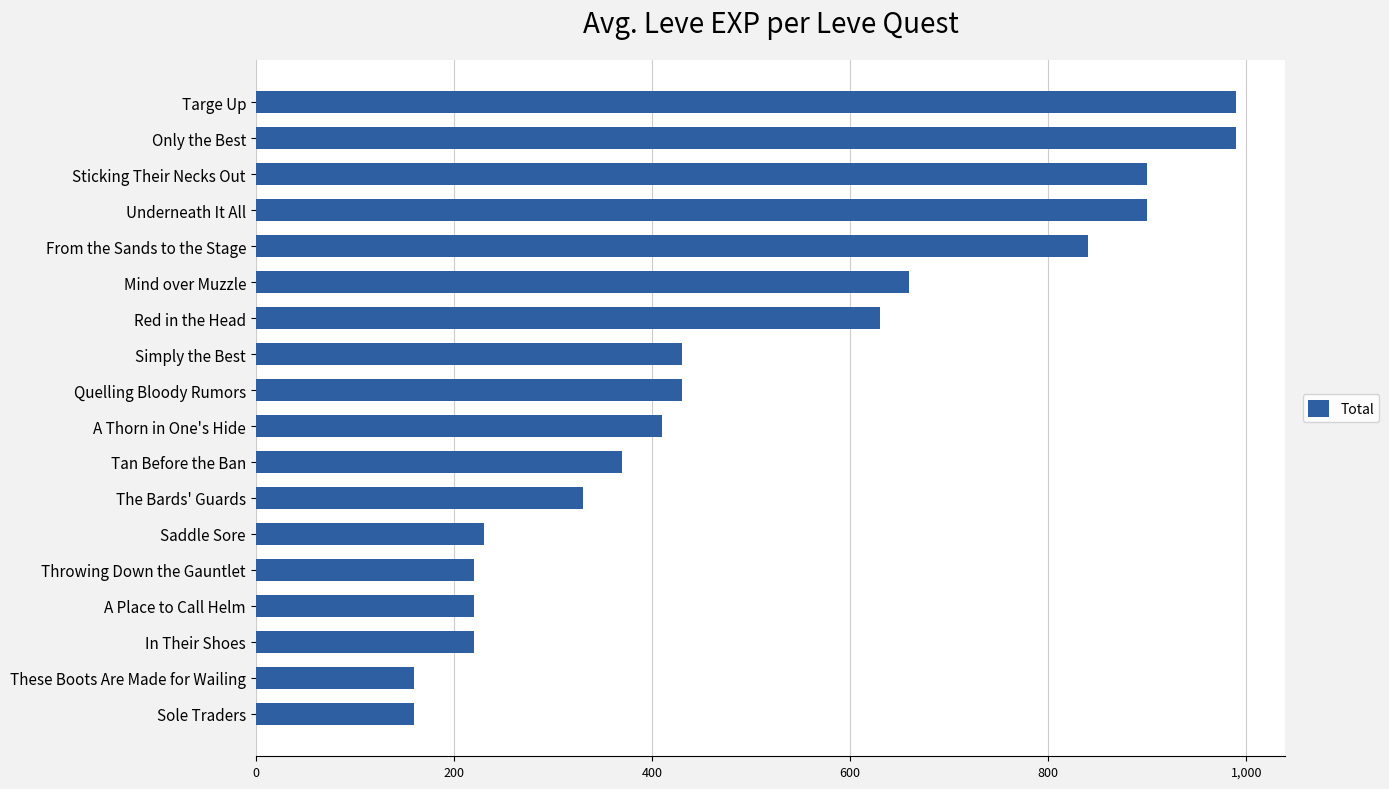

What is the ratio of the value at Tan Before the Ban to the value at Mind over Muzzle?

0.6